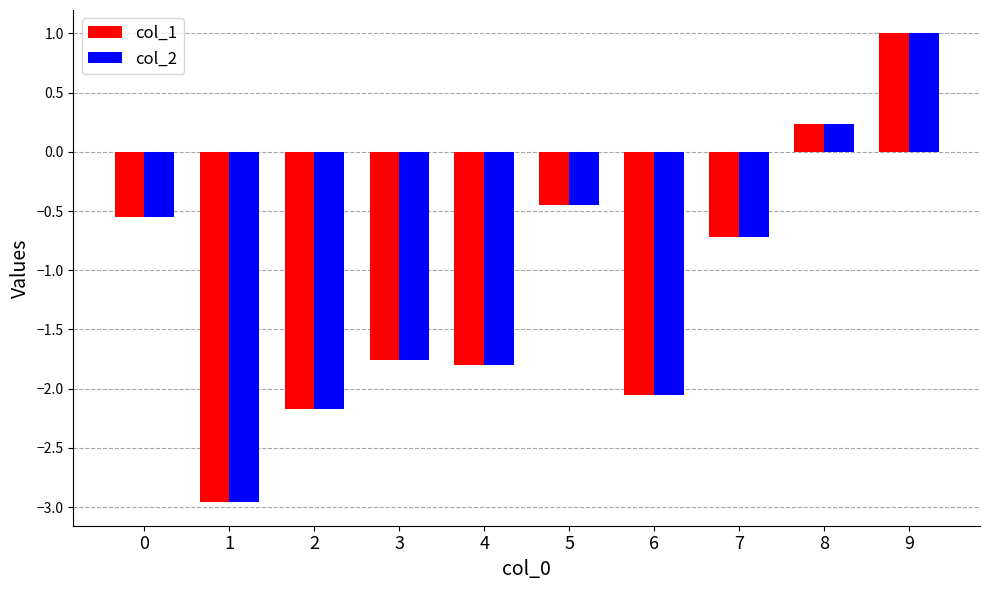

The col_2 series shows 0.2 at 8. True or false?

True